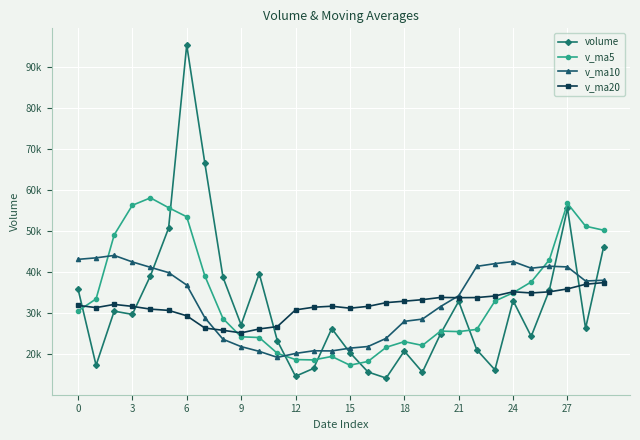

Which series ends up on top after the final intersection of v_ma5 and volume?

v_ma5